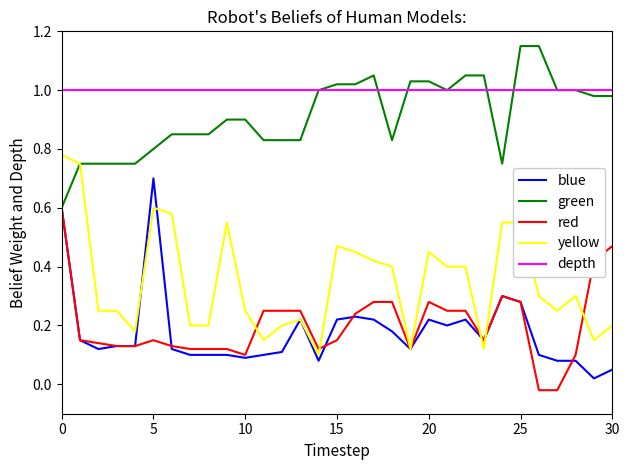

True or false: depth and yellow intersect in this chart.

False